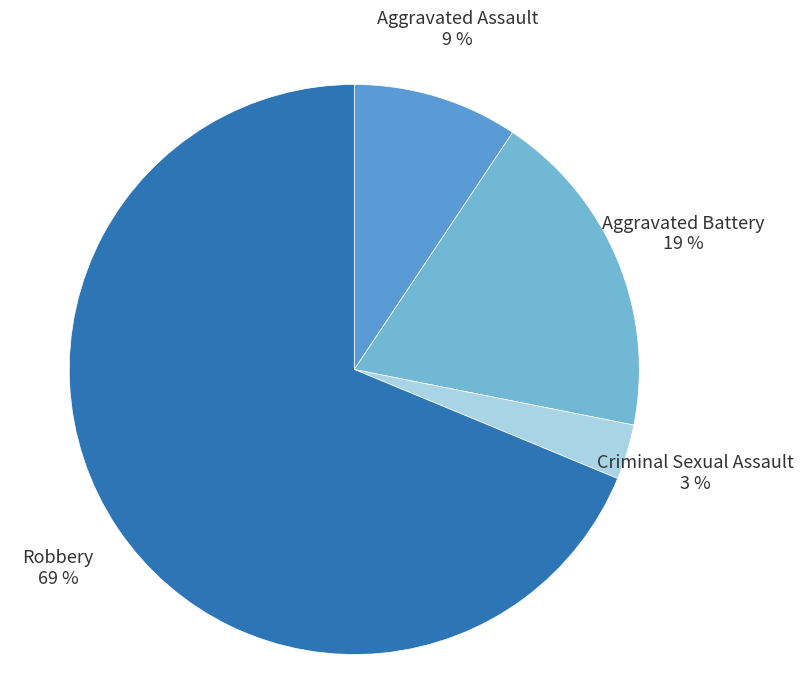

How many segments does this pie chart have?

4